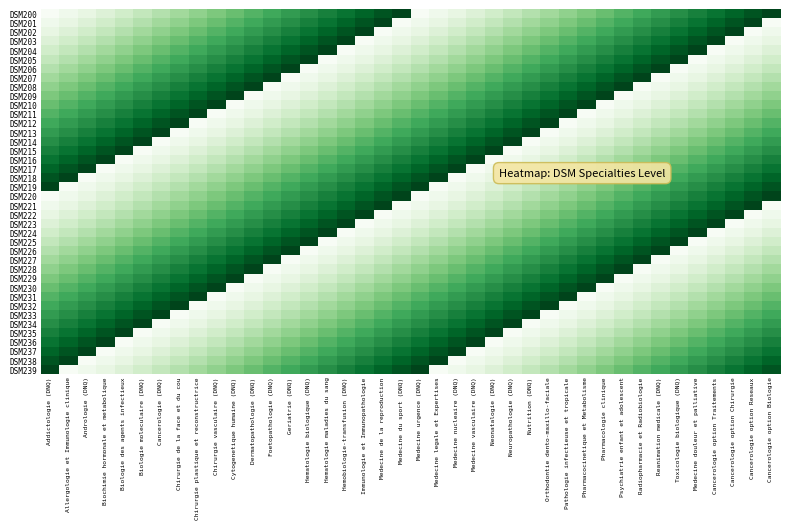

How many distinct data groups are displayed?

40